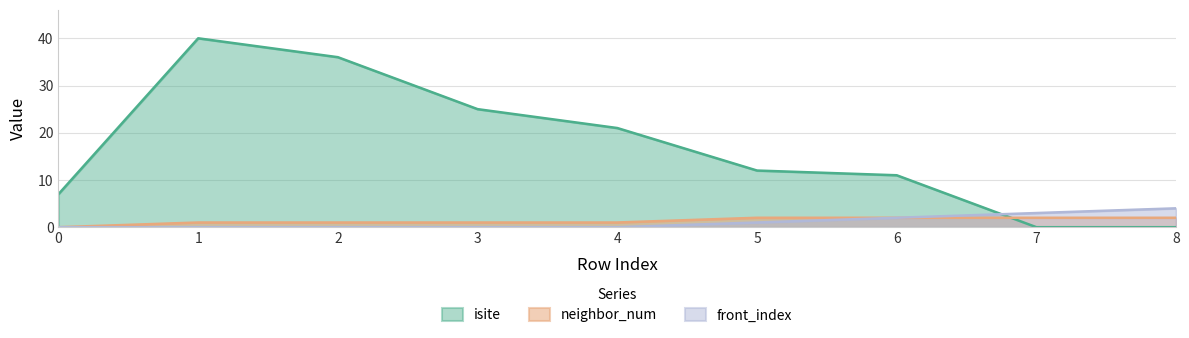

Between 6 and 5, which is larger?

5